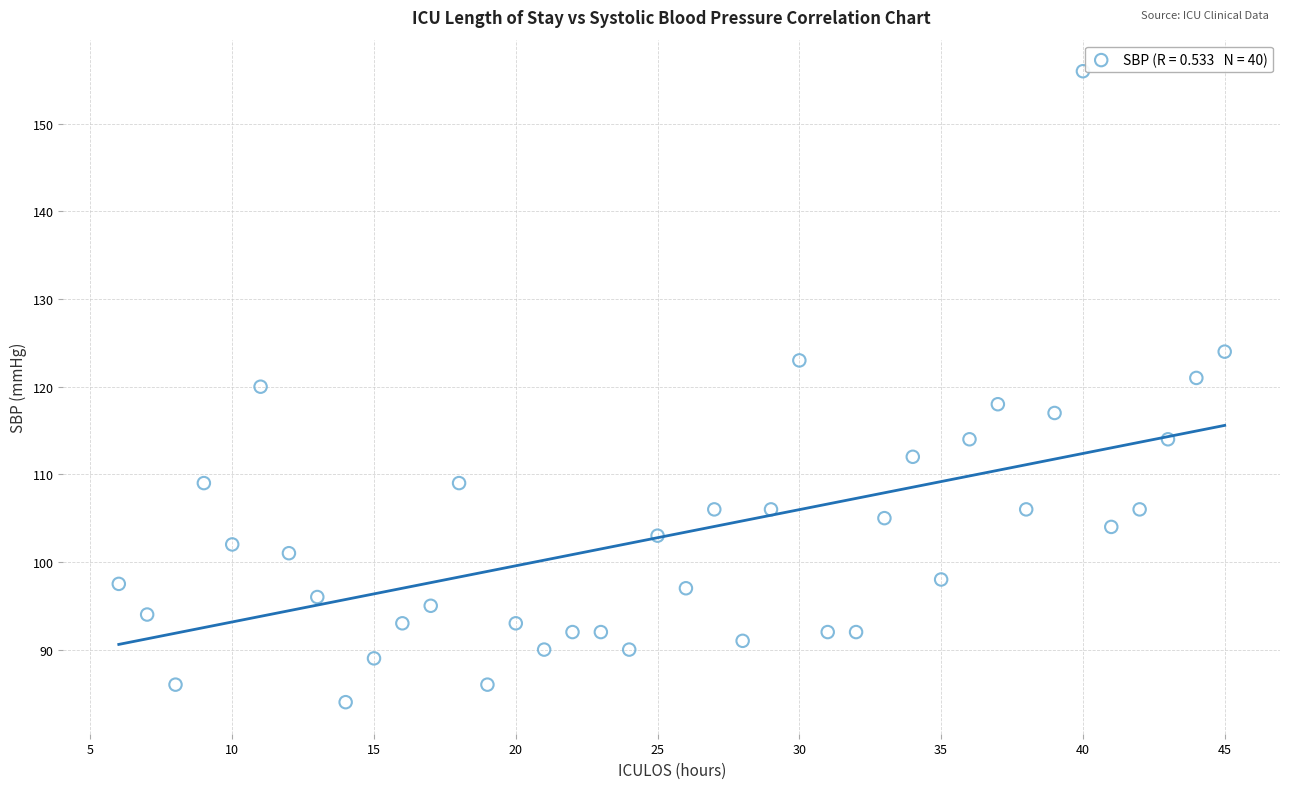

What is the range of X values (max minus min)?

39.0